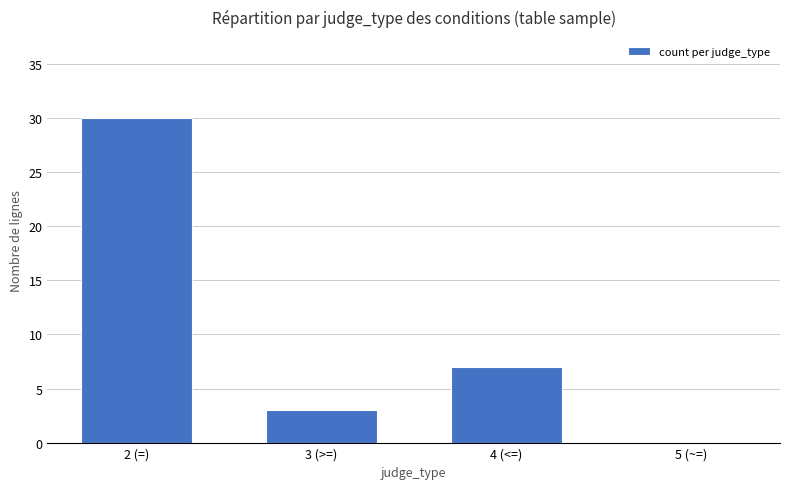

What value does the data have at 3 (>=)?

3